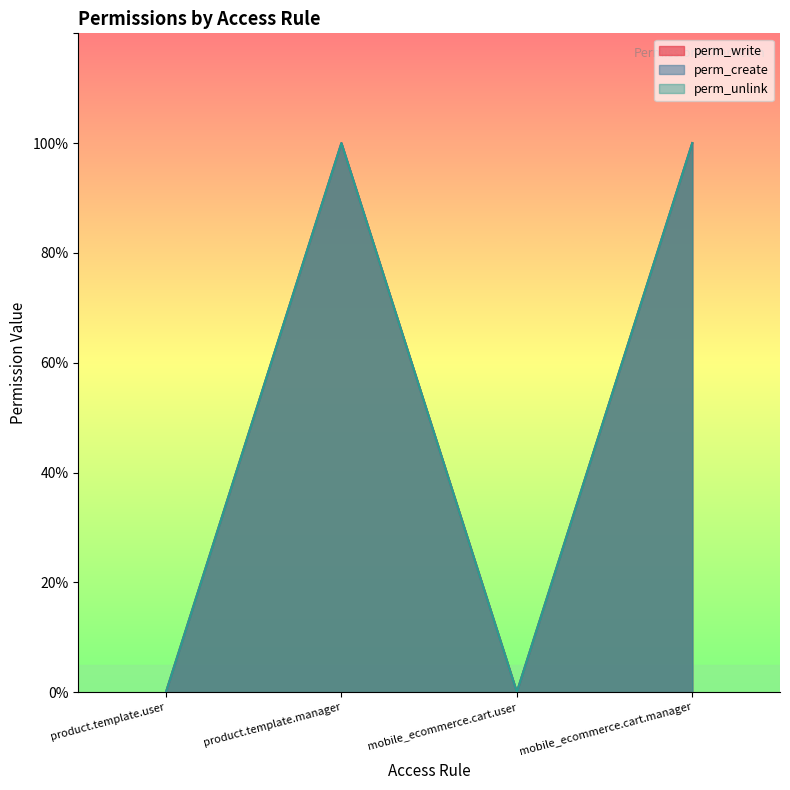

Which series has the largest range (max minus min)?

perm_write